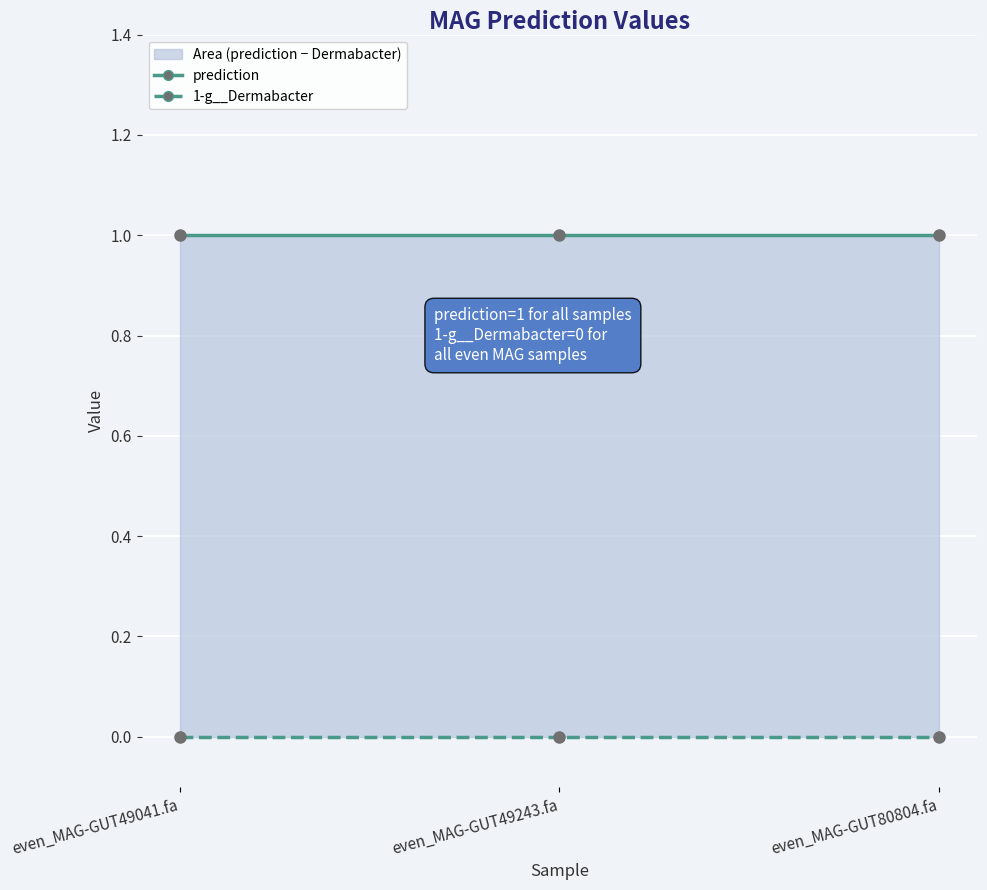

What is the label of the 1st point from the right?

even_MAG-GUT80804.fa